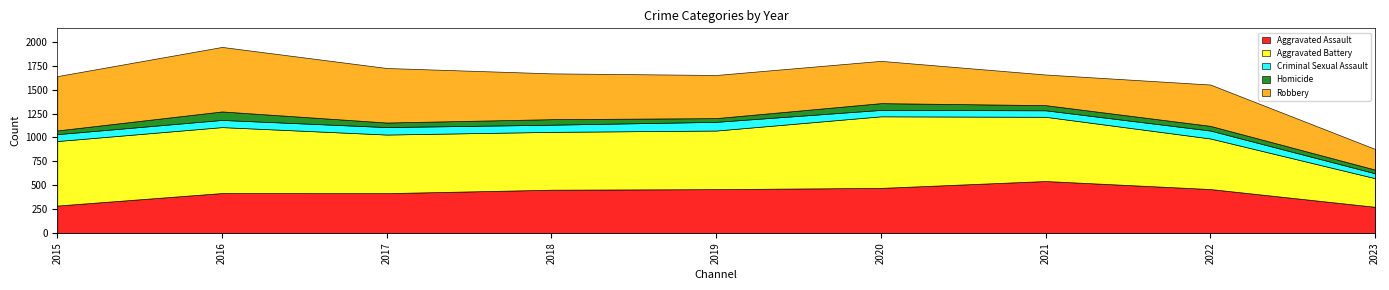

What is the value of the Aggravated Battery point at the 1st from the left?

676